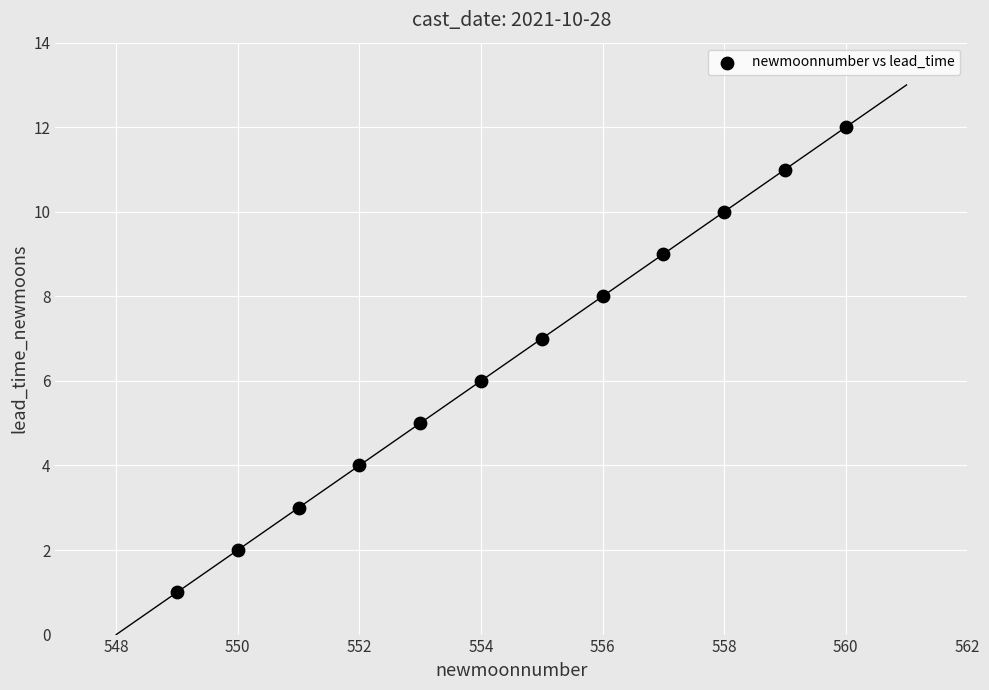

What is the range of X values (max minus min)?

11